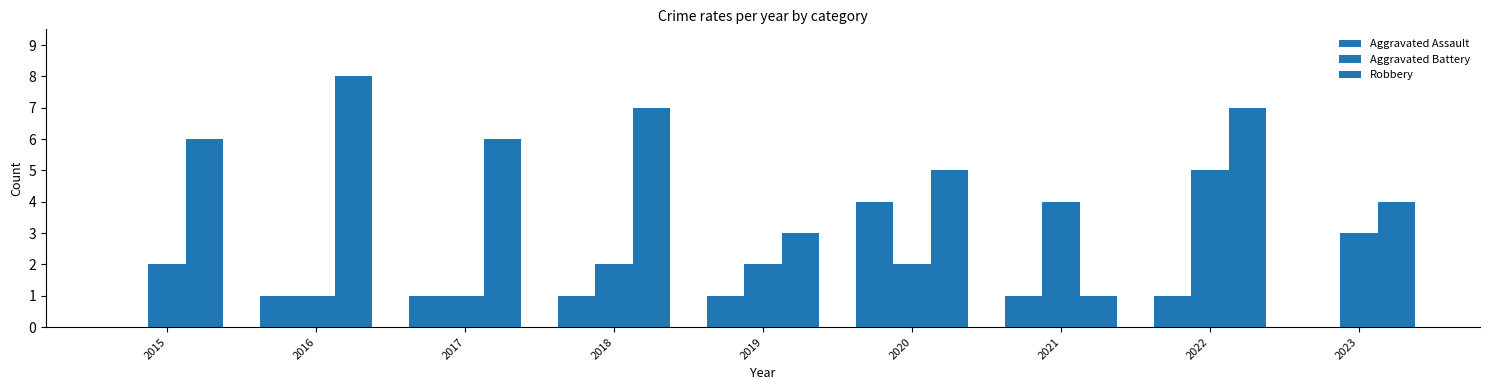

The value of Robbery at 2020 is 5. True or false?

True